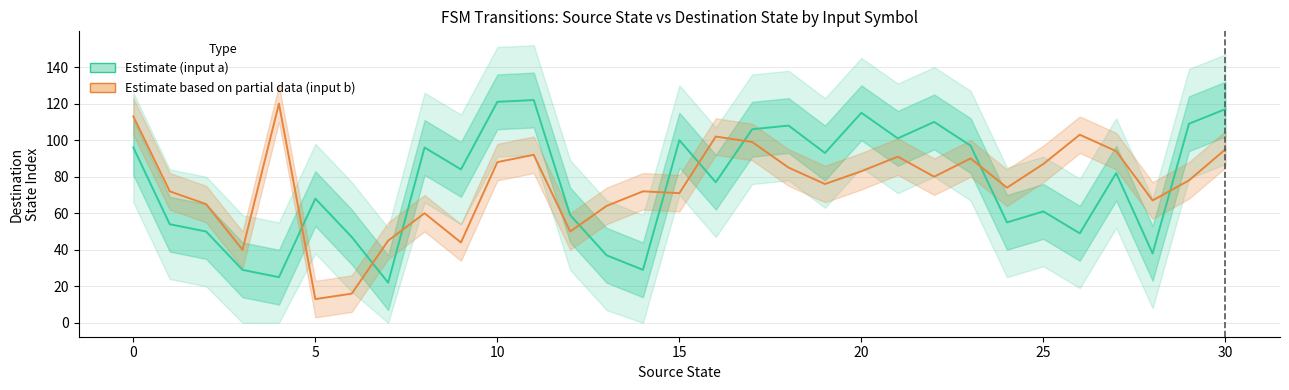

What is the value of the Estimate based on partial data (input b) point at the 17th from the left?

102